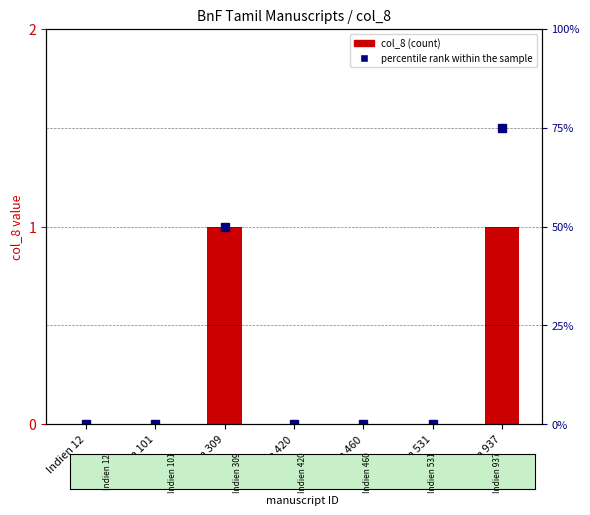

The col_8 series shows 1 at Indien 309. True or false?

False